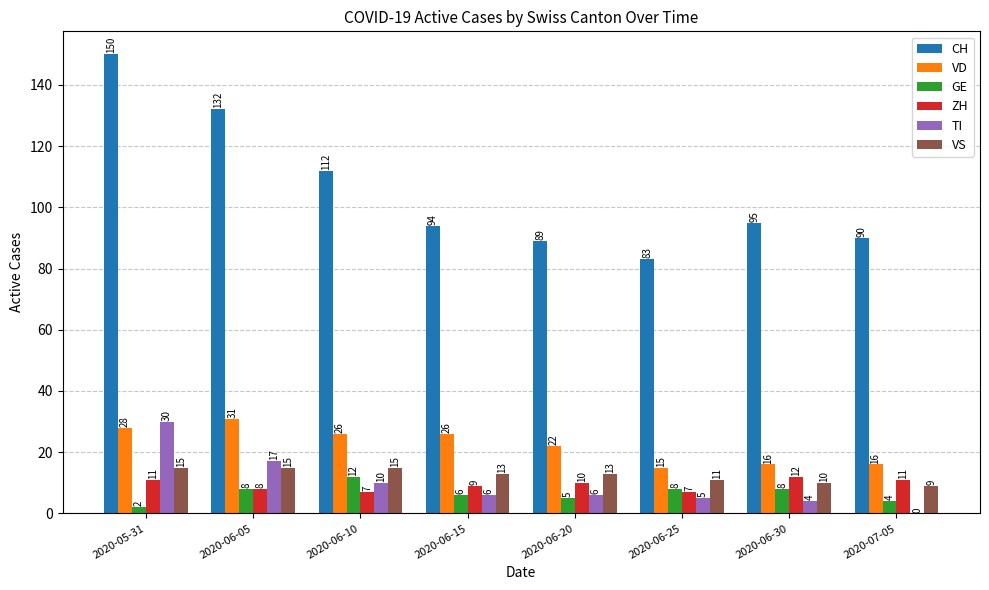

How many data points does each series have?

8